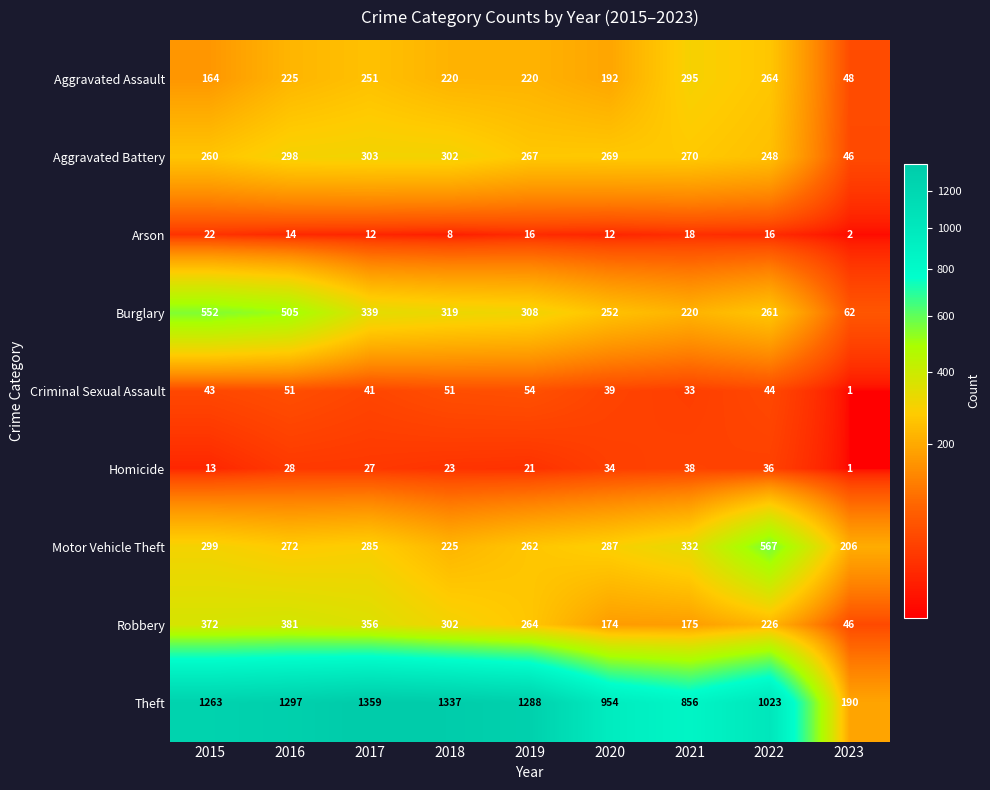

Is it true that Robbery equals 175 at 2021?

True